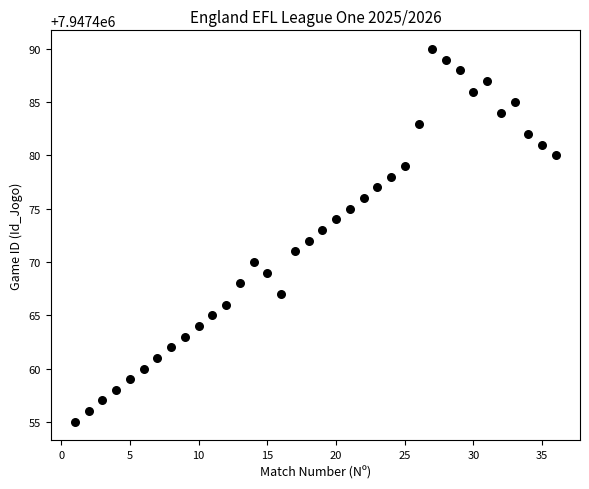

What is the range of X values (max minus min)?

35